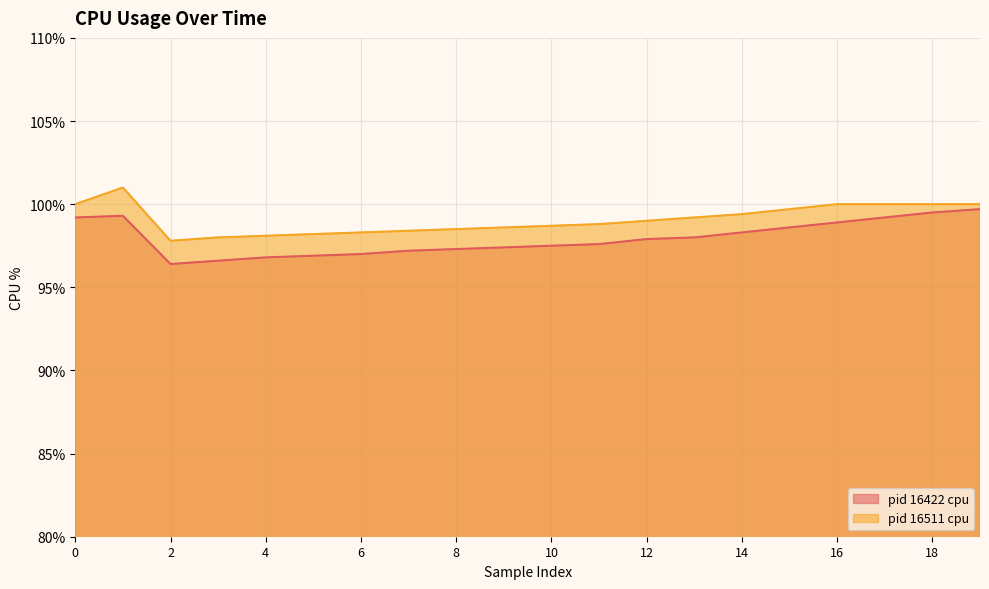

True or false: pid 16511 cpu and pid 16422 cpu cross at least once.

False